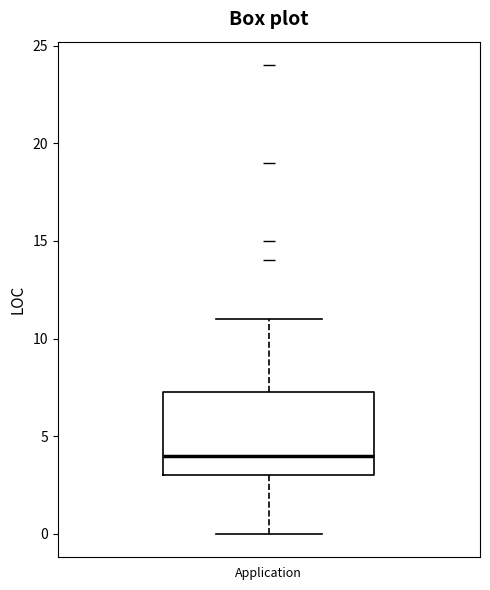

Read this box plot against the y-axis: the position of the median line, the range covered by the box, and the ends of both whiskers. The values are not printed on the chart, so give them approximately, as read against the axis.

median 4.0, box 3.0 to 7.5, whiskers 0.0 to 11.0